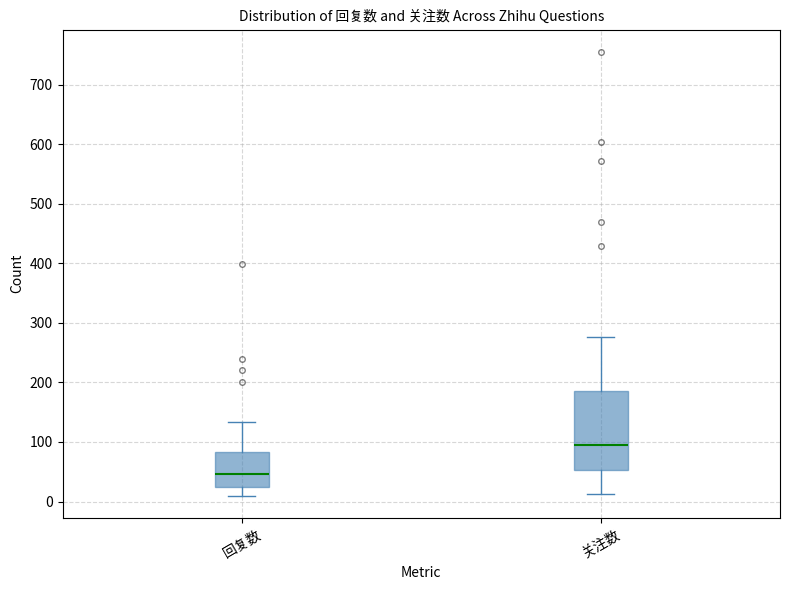

Reading left to right, transcribe this box plot: for each box, give where its median line is, the range the box spans, and where its two whiskers end, as read against the y-axis. The values are not printed on the chart, so give them approximately, as read against the axis.

回复数: median 50, box 30 to 80, whiskers 10 to 130
关注数: median 90, box 50 to 190, whiskers 10 to 280